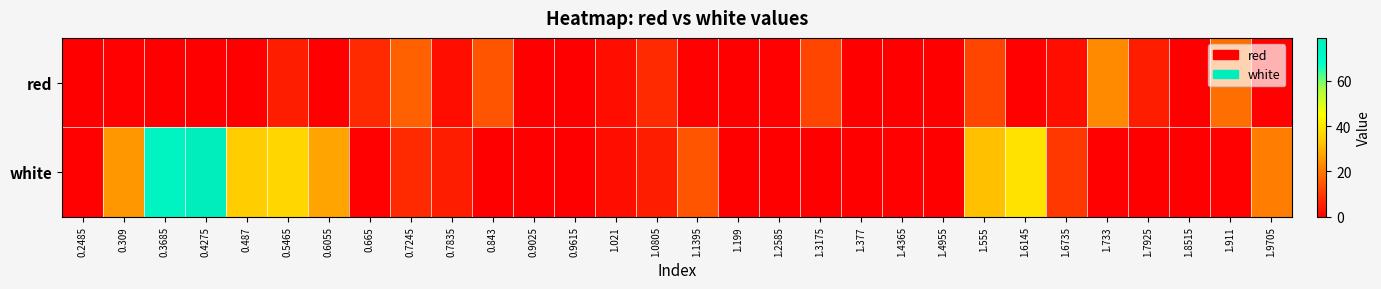

At 1.3175, list the series in order from smallest to largest.

white, red